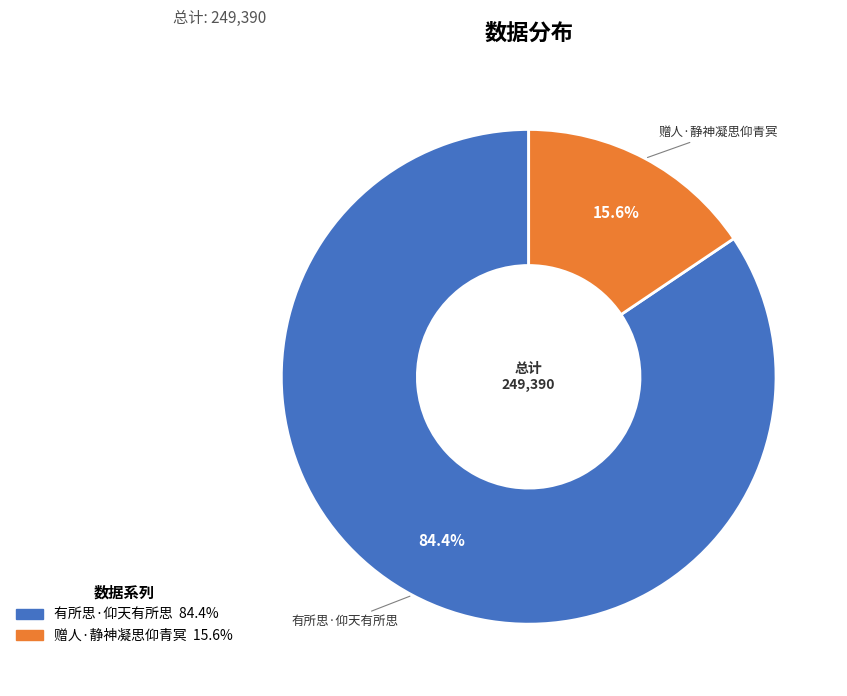

What is the ratio of the value at 有所思·仰天有所思 to the value at 赠人·静神凝思仰青冥?

5.4